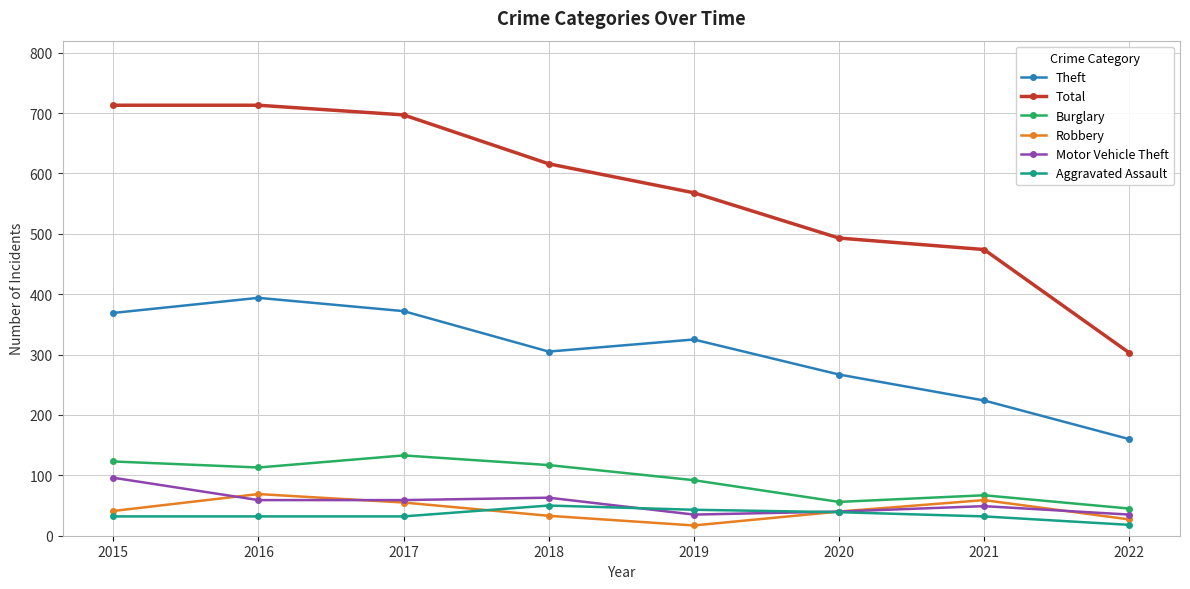

Read the Total value at 2021, to the nearest 50.

450